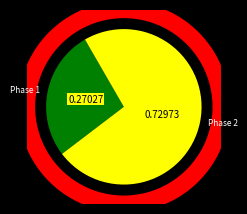

Which slice is the smallest?

Phase 1